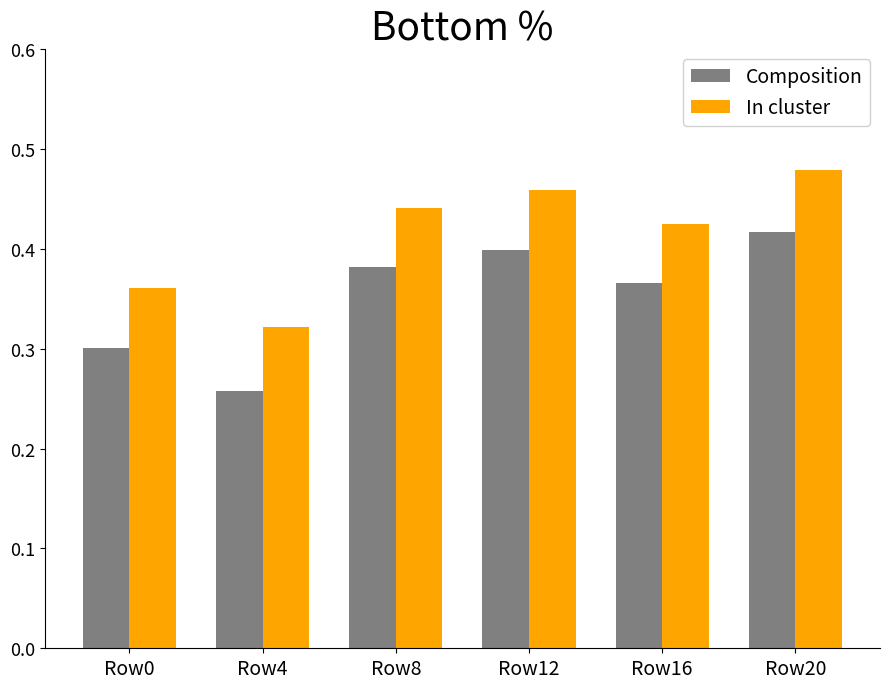

Which series has the largest range (max minus min)?

Composition